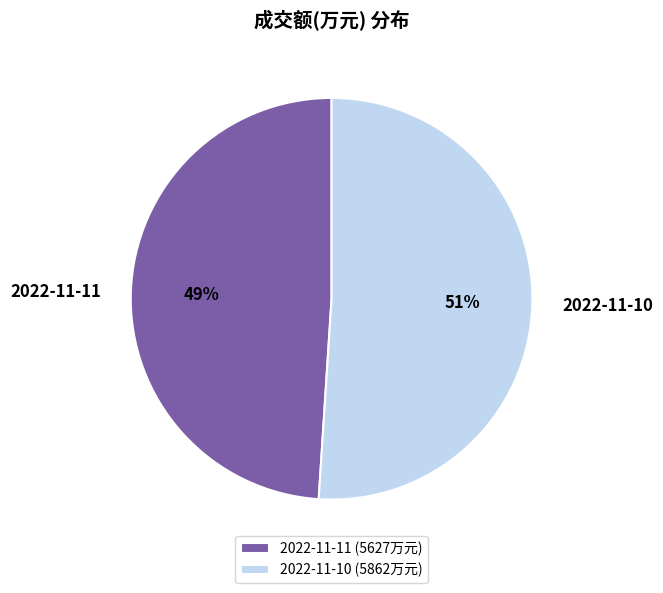

Count the number of slices in the pie.

2